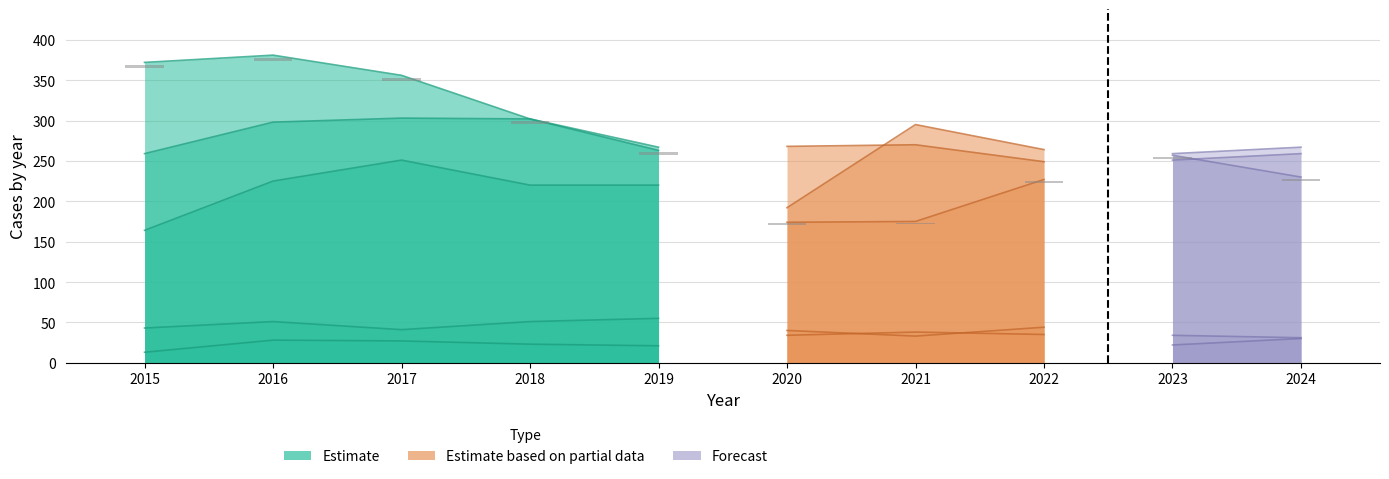

Which category has the highest value across all series?

2016